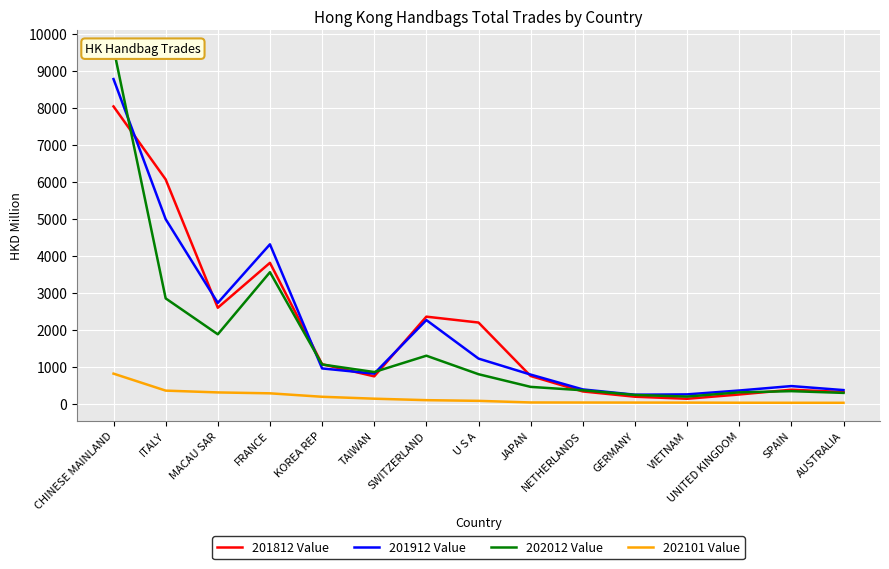

Reading left to right, list all the values displayed in this chart.

201812 Value: CHINESE MAINLAND=8030.0	ITALY=6058.2	MACAU SAR=2590.5	FRANCE=3804.1	KOREA REP=1064.3	TAIWAN=736.6	SWITZERLAND=2349.6	U S A=2190.7	JAPAN=745.7	NETHERLANDS=328.8	GERMANY=186.3	VIETNAM=131.0	UNITED KINGDOM=246.7	SPAIN=375.6	AUSTRALIA=312.6
201912 Value: CHINESE MAINLAND=8769.2	ITALY=4983.3	MACAU SAR=2721.9	FRANCE=4304.0	KOREA REP=950.9	TAIWAN=810.7	SWITZERLAND=2257.5	U S A=1216.6	JAPAN=784.2	NETHERLANDS=383.8	GERMANY=240.7	VIETNAM=249.5	UNITED KINGDOM=354.4	SPAIN=473.9	AUSTRALIA=365.6
202012 Value: CHINESE MAINLAND=9603.1	ITALY=2843.3	MACAU SAR=1873.0	FRANCE=3550.7	KOREA REP=1057.7	TAIWAN=853.3	SWITZERLAND=1294.6	U S A=794.6	JAPAN=452.3	NETHERLANDS=360.5	GERMANY=234.9	VIETNAM=190.5	UNITED KINGDOM=304.2	SPAIN=336.8	AUSTRALIA=289.9
202101 Value: CHINESE MAINLAND=810.3	ITALY=351.5	MACAU SAR=302.6	FRANCE=278.2	KOREA REP=185.0	TAIWAN=133.2	SWITZERLAND=93.4	U S A=74.9	JAPAN=31.3	NETHERLANDS=29.7	GERMANY=28.1	VIETNAM=27.4	UNITED KINGDOM=23.9	SPAIN=22.6	AUSTRALIA=22.0